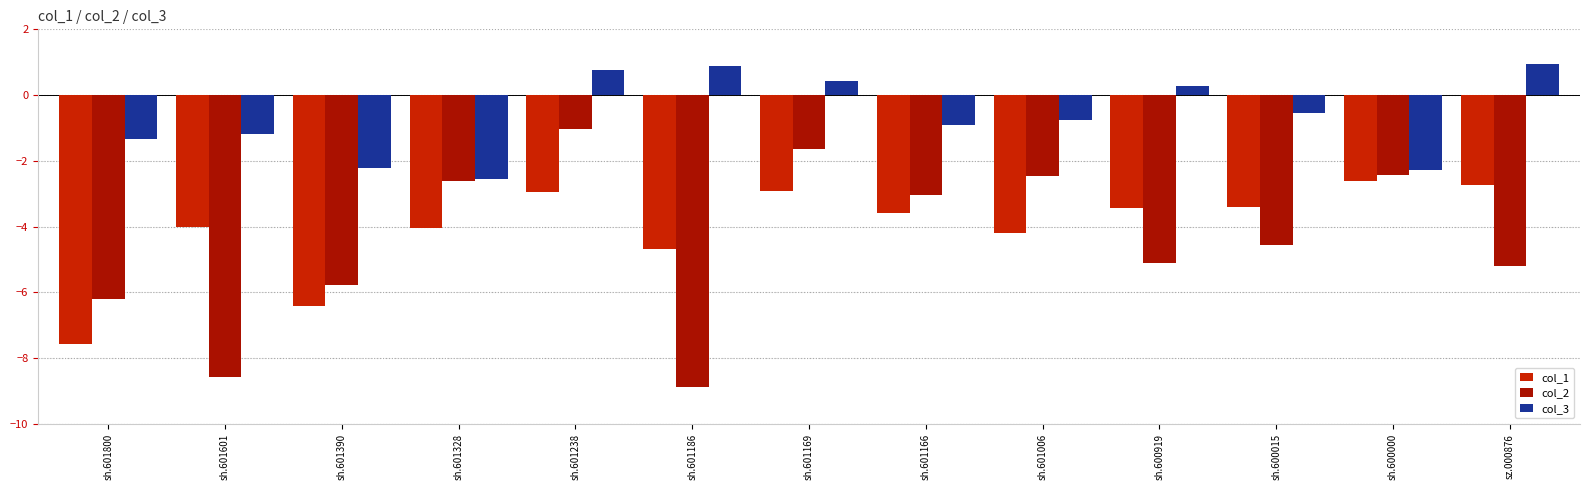

Where is col_1 nearest to the value -5?

sh.601186